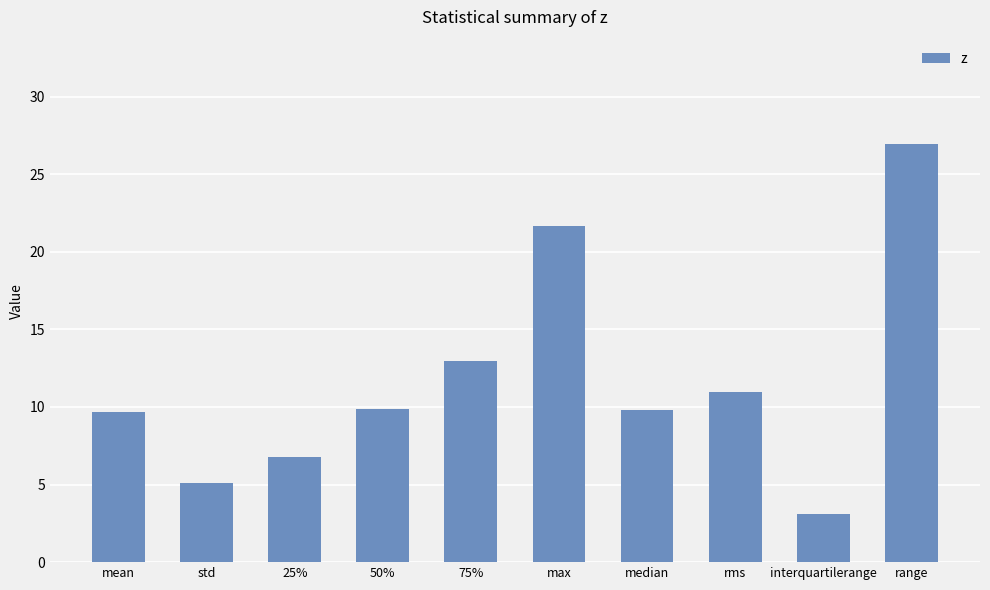

What is the smallest value displayed?

3.1